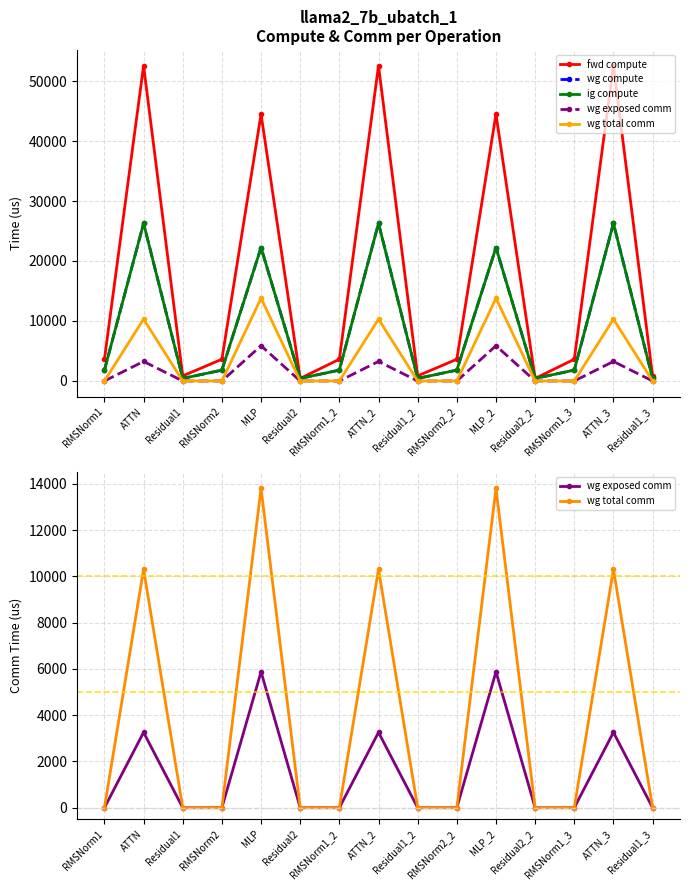

List the labels in order of wg total comm value, smallest first.

RMSNorm1, Residual1, RMSNorm2, Residual2, RMSNorm1_2, Residual1_2, RMSNorm2_2, Residual2_2, RMSNorm1_3, Residual1_3, ATTN_3, ATTN_2, ATTN, MLP, MLP_2